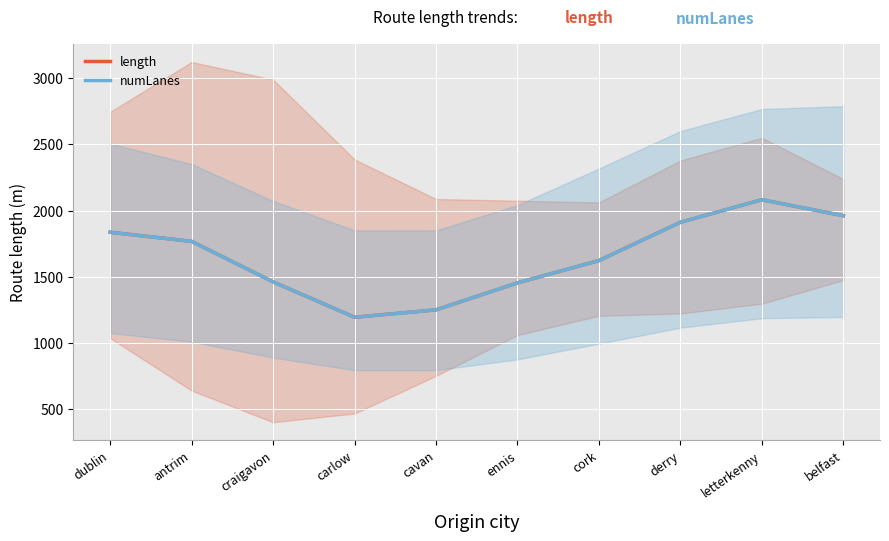

Reading right to left, extract all data points from this chart.

length: belfast=1960.6	letterkenny=2081.6	derry=1911.0	cork=1621.5	ennis=1452.9	cavan=1249.0	carlow=1193.0	craigavon=1460.6	antrim=1766.6	dublin=1835.7
numLanes: belfast=1960.6	letterkenny=2081.6	derry=1911.0	cork=1621.5	ennis=1452.9	cavan=1249.0	carlow=1193.0	craigavon=1460.6	antrim=1766.6	dublin=1835.7